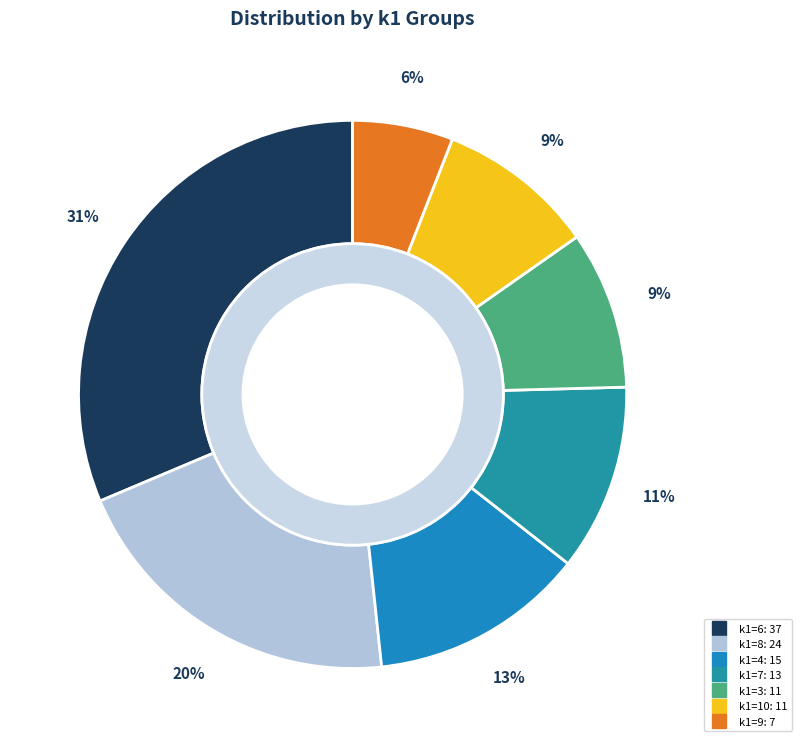

Which slice is the largest?

6